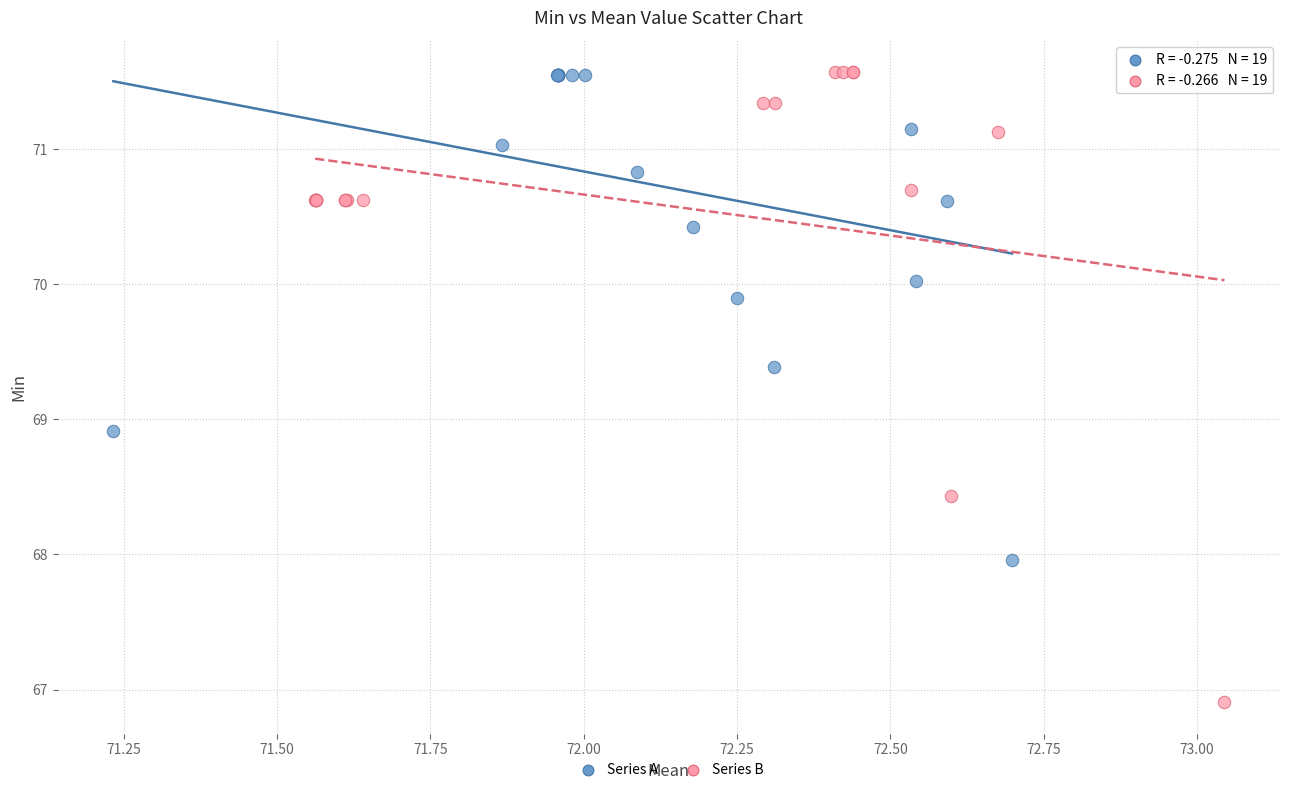

Which series has the largest Y range (max minus min)?

Series B